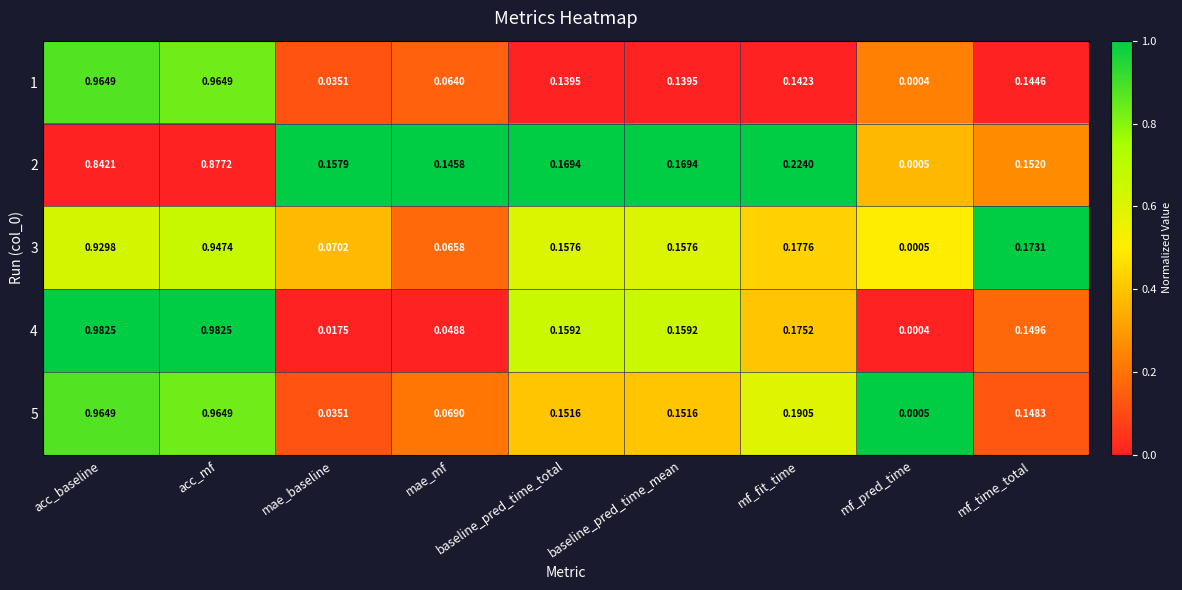

Which category has the lowest value in the 5 series?

mf_pred_time